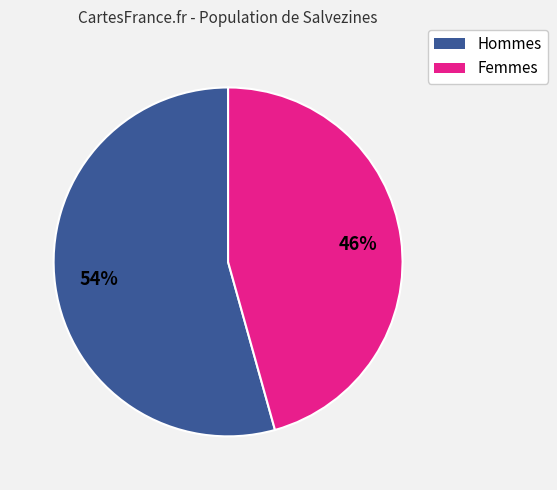

How many segments does this pie chart have?

2